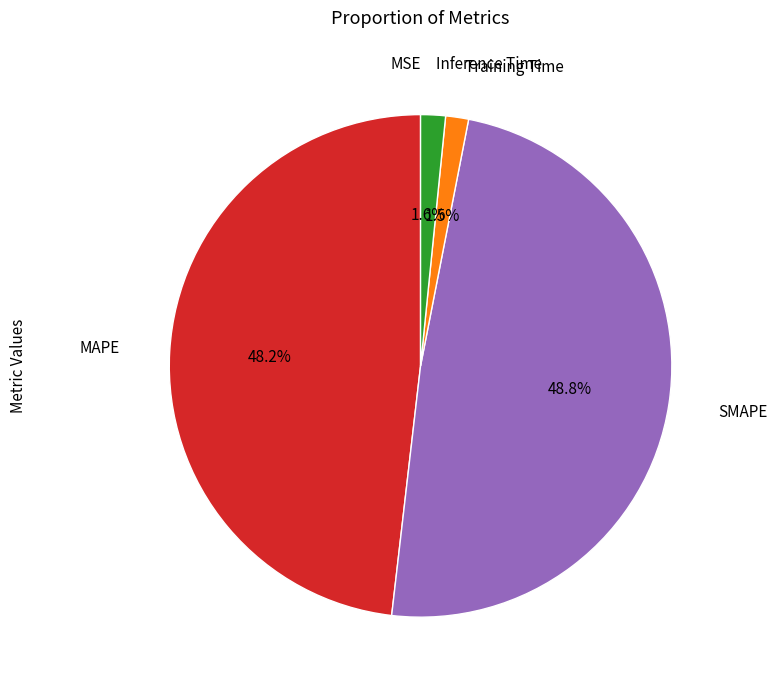

Is there a majority slice in this chart?

No